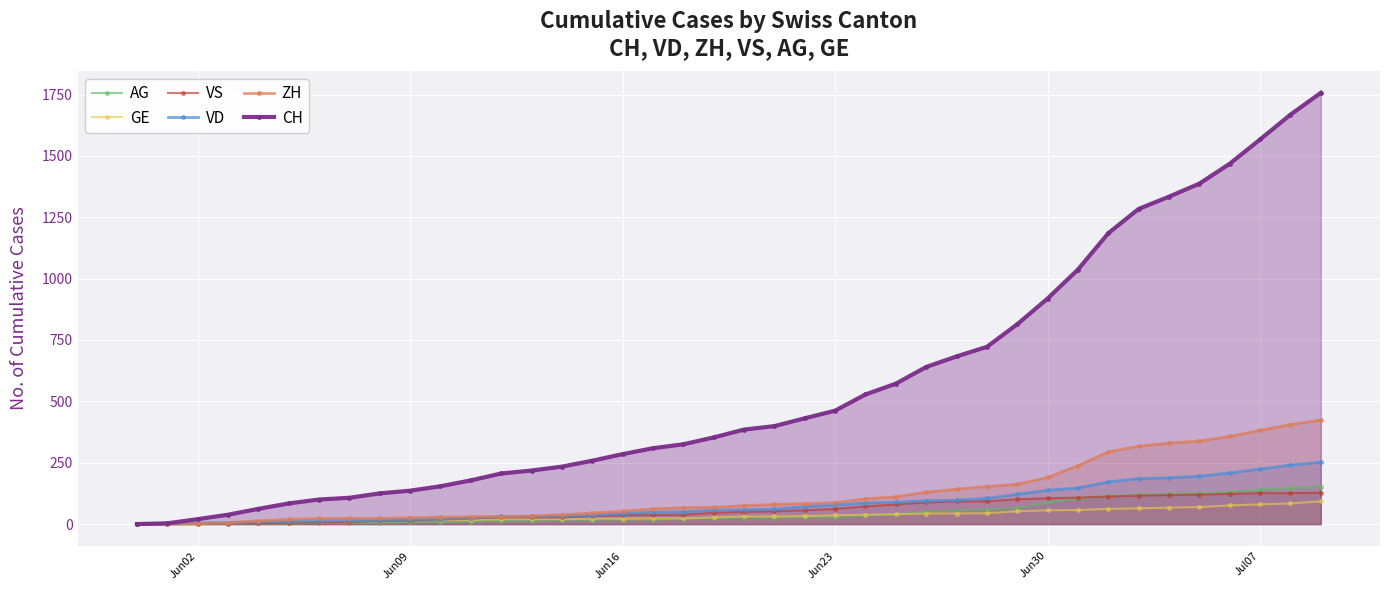

Which series has the largest range (max minus min)?

CH